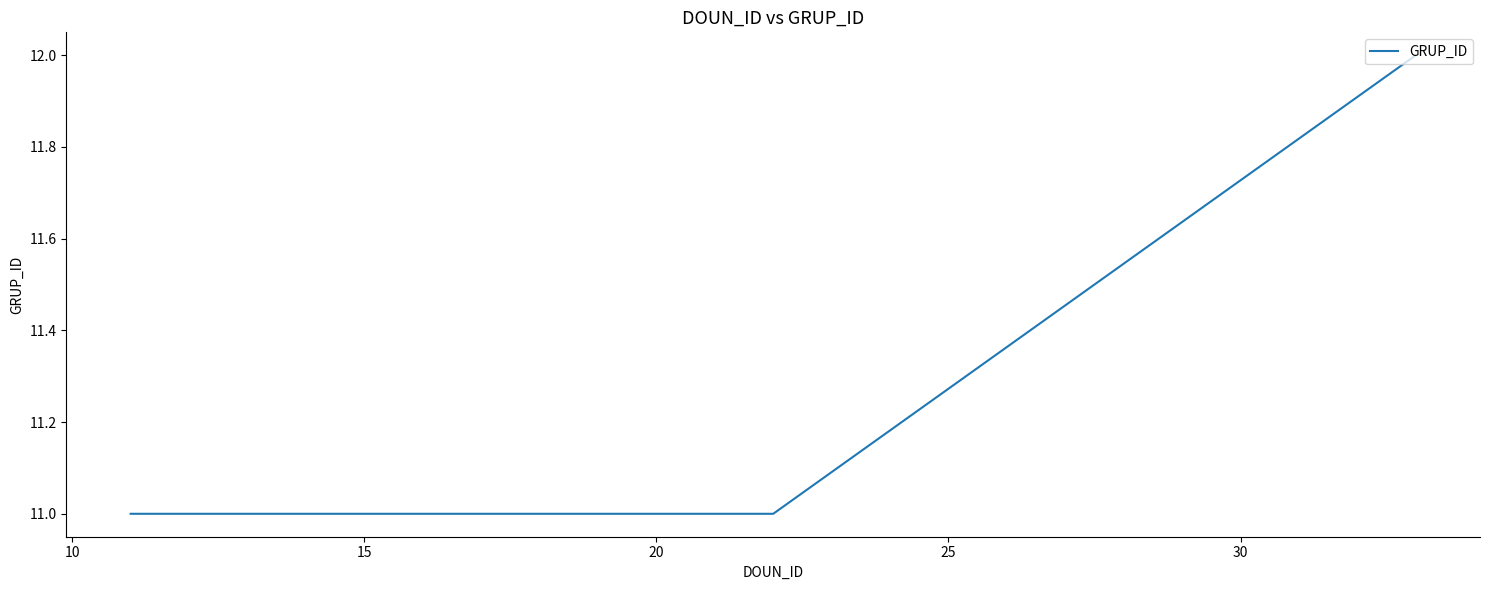

What is the smallest value displayed?

11